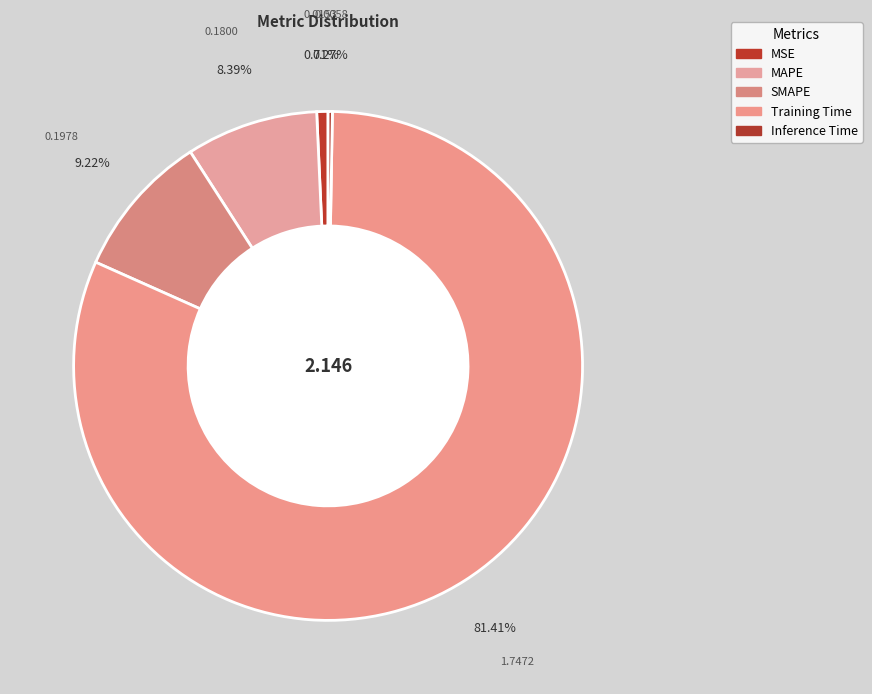

To the nearest percent, what is the average slice percentage?

20%